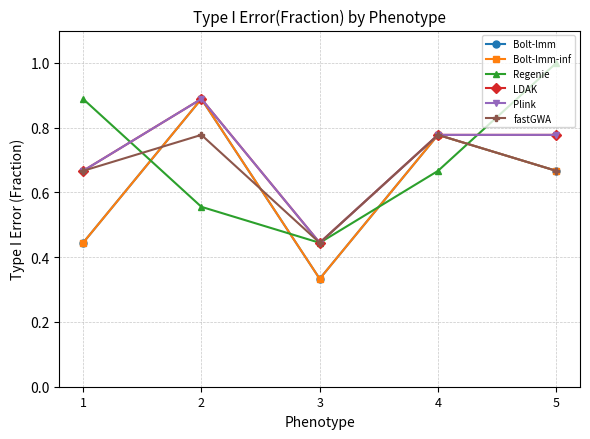

Where is Bolt-lmm-inf nearest to the value 0?

3